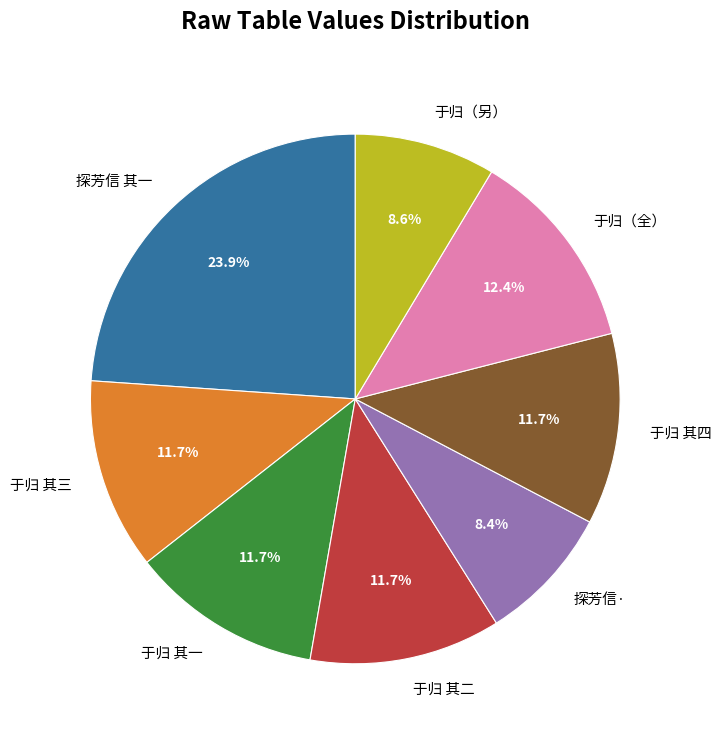

What portion of the pie excludes 于归 其四?

88.3%